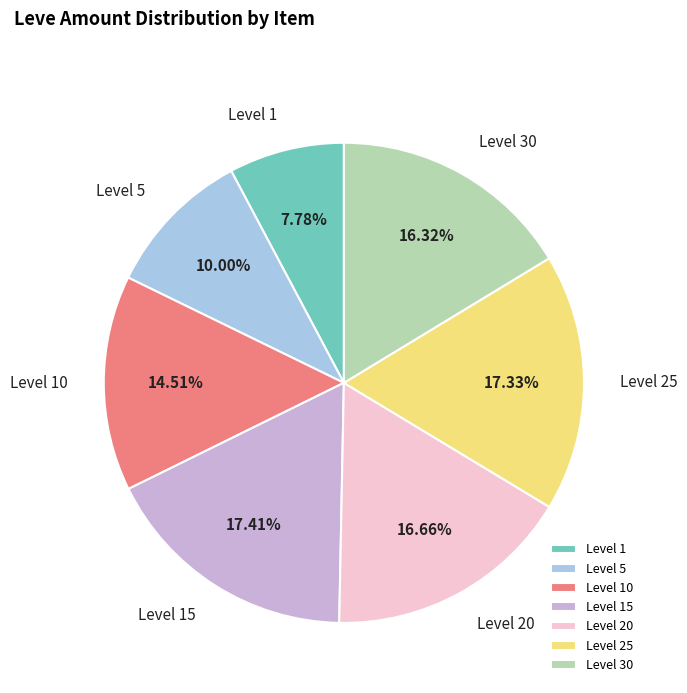

Is there any slice that represents more than half of the pie?

No